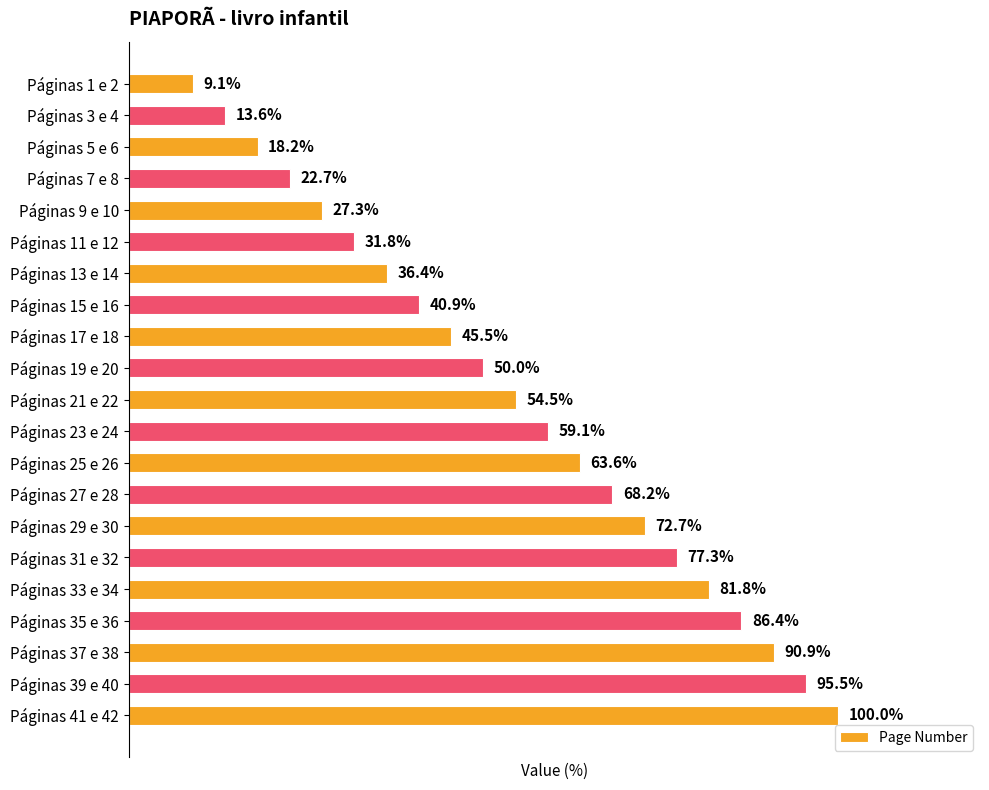

Are the bars horizontal?

Yes